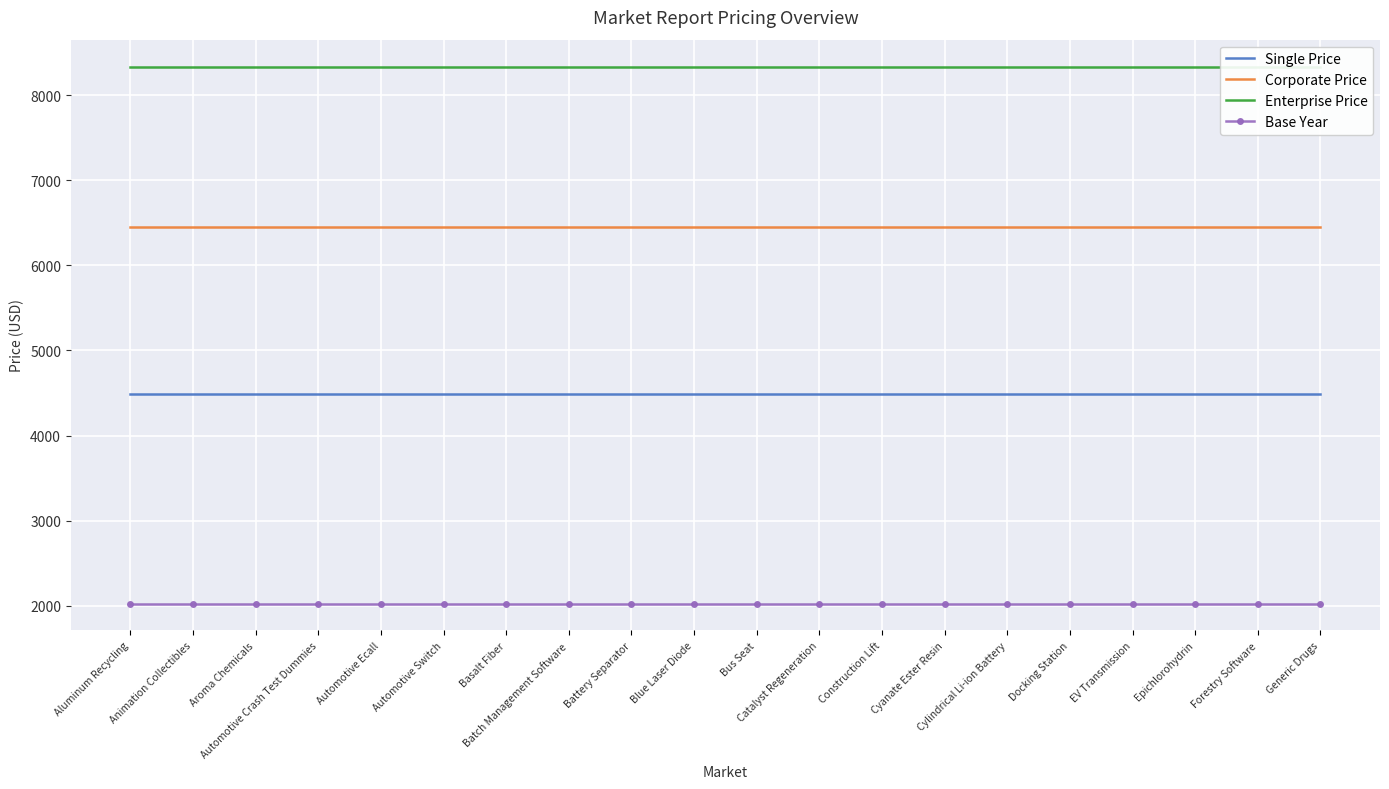

Reading left to right, extract all data points from this chart.

Single Price: 4485	4485	4485	4485	4485	4485	4485	4485	4485	4485	4485	4485	4485	4485	4485	4485	4485	4485	4485	4485
Corporate Price: 6449	6449	6449	6449	6449	6449	6449	6449	6449	6449	6449	6449	6449	6449	6449	6449	6449	6449	6449	6449
Enterprise Price: 8339	8339	8339	8339	8339	8339	8339	8339	8339	8339	8339	8339	8339	8339	8339	8339	8339	8339	8339	8339
Base Year: 2024	2024	2024	2024	2024	2024	2024	2024	2024	2024	2024	2024	2024	2024	2024	2024	2024	2024	2024	2024